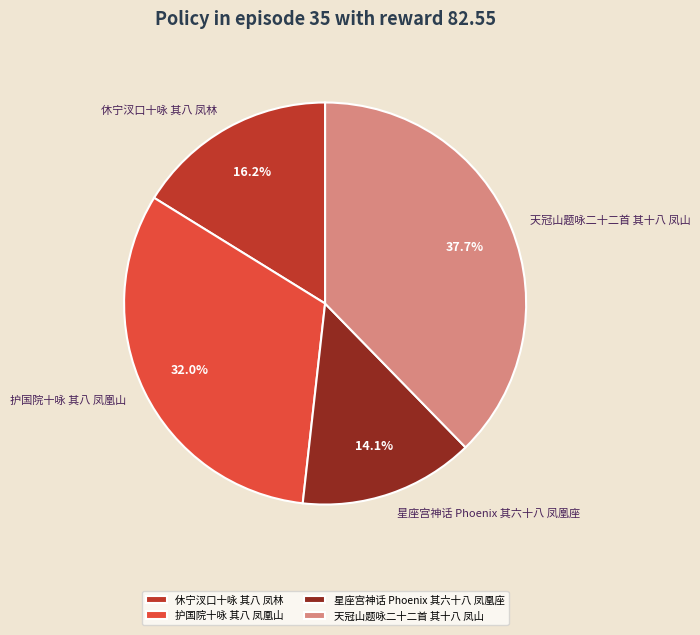

To the nearest percent, what is the difference between the largest and smallest slice percentages?

24%